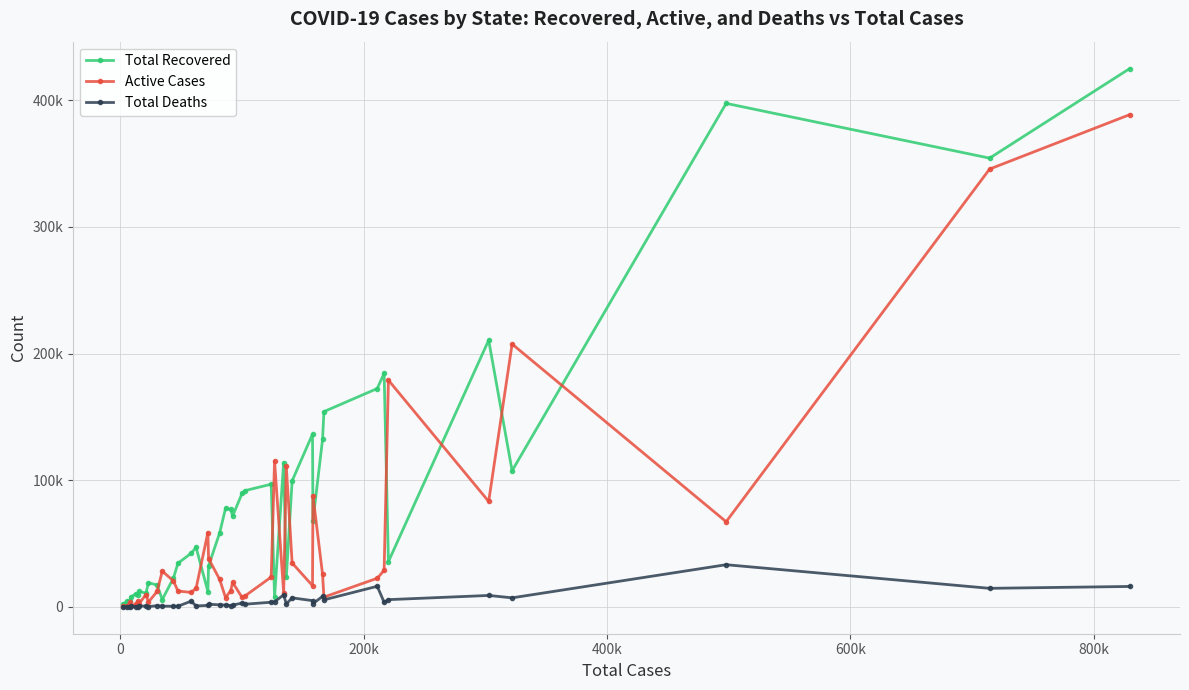

What are all the series names shown in the legend?

Total Recovered, Active Cases, Total Deaths